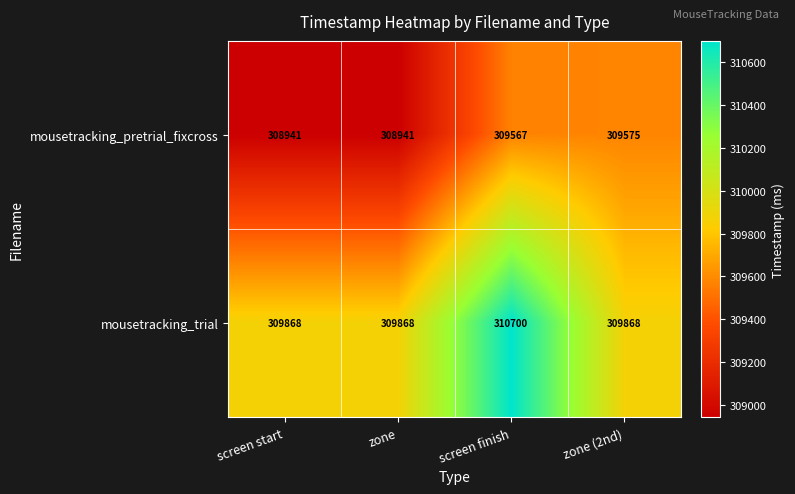

Reading left to right, extract all data points from this chart.

mousetracking_pretrial_fixcross: screen start=308941	zone=308941	screen finish=309567	zone (2nd)=309575
mousetracking_trial: screen start=309868	zone=309868	screen finish=310700	zone (2nd)=309868